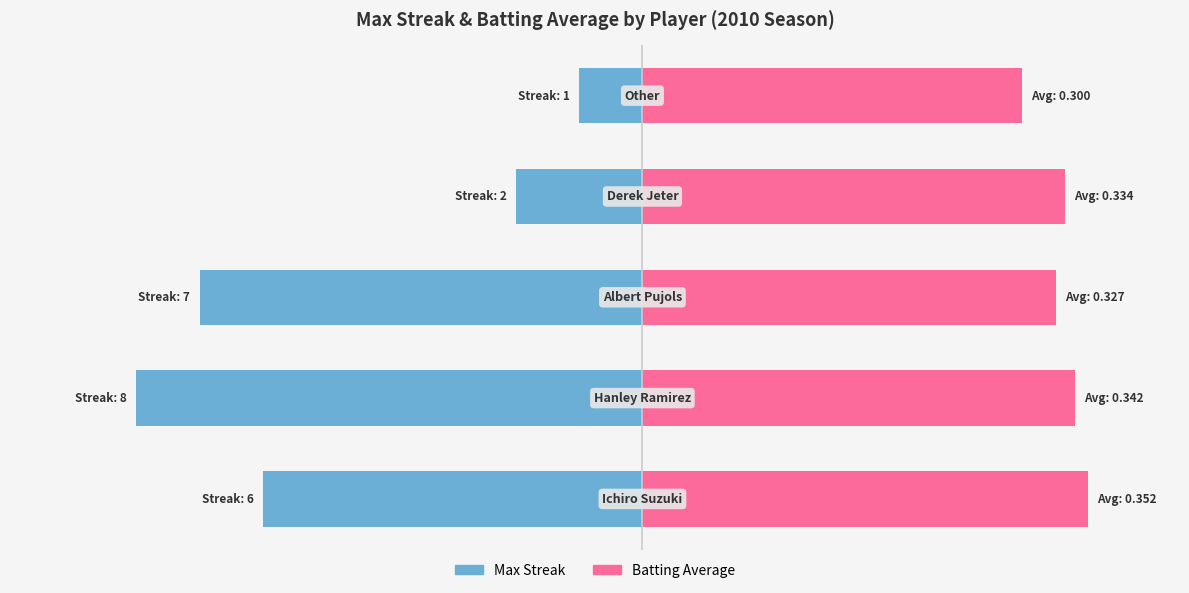

What is the spread (max minus min) of values at 4?

7.0